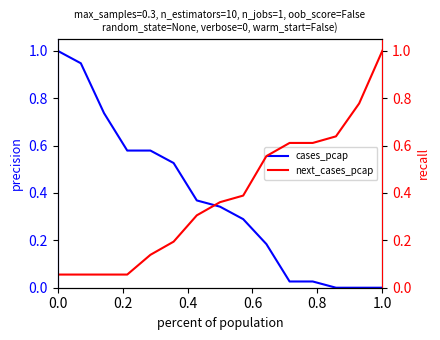

What is the maximum value for cases_pcap?

1.0